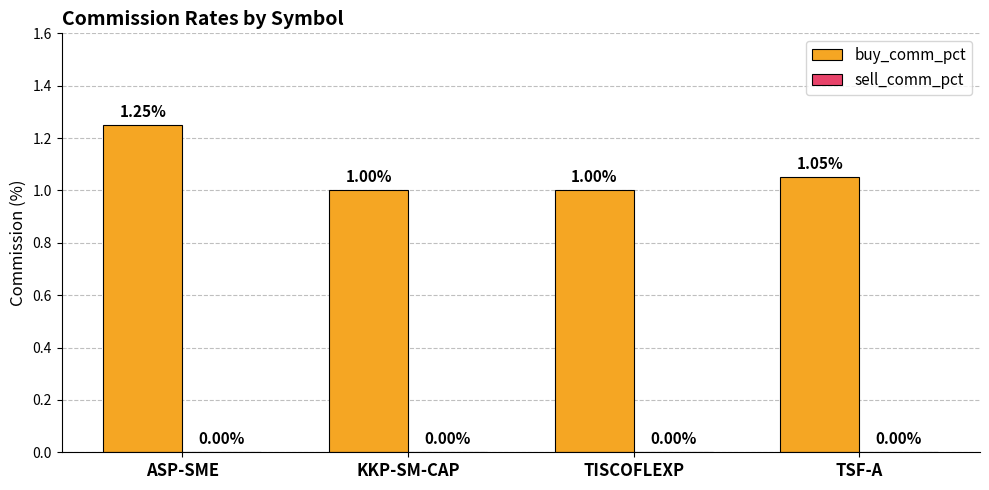

Between TSF-A and ASP-SME, which is larger?

ASP-SME